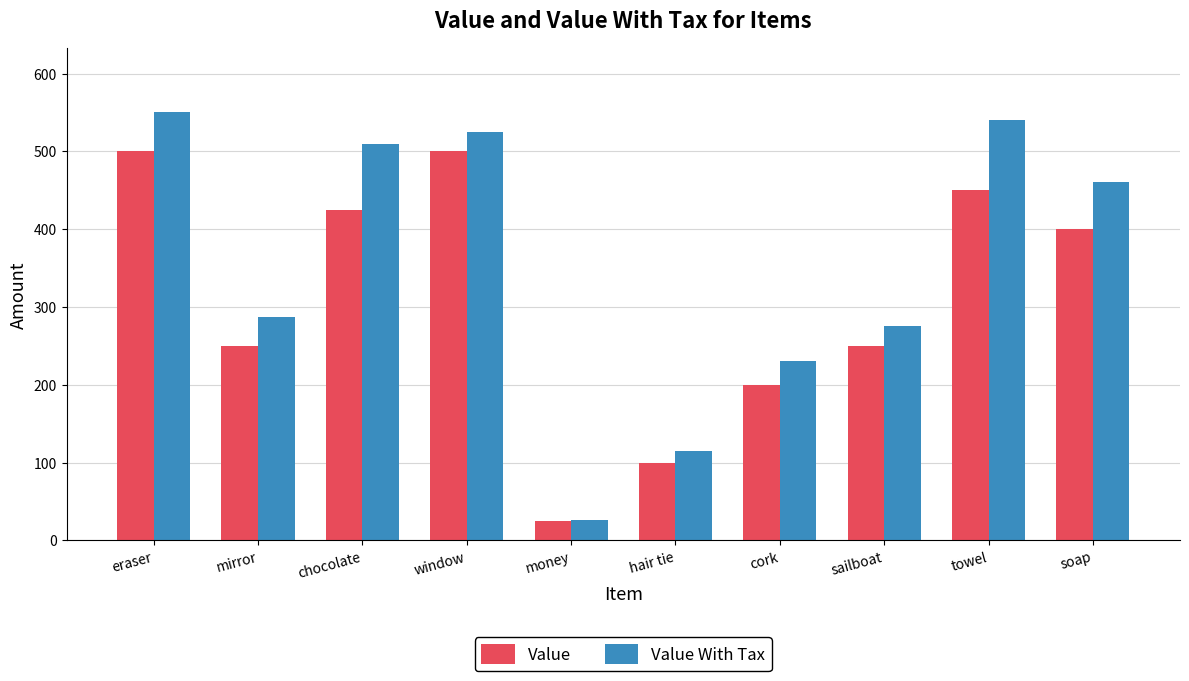

How many bars are there in each group?

2